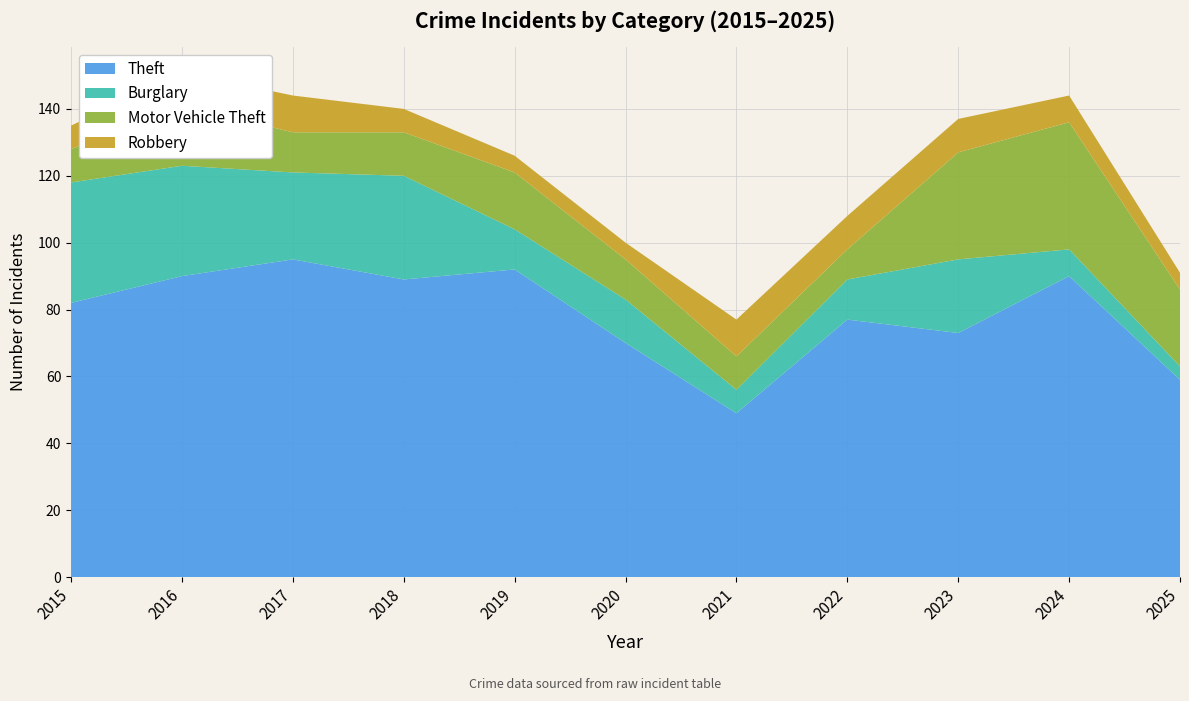

Reading left to right, transcribe all the data shown in this chart.

Theft: 82	90	95	89	92	70	49	77	73	90	59
Burglary: 36	33	26	31	12	13	7	12	22	8	4
Motor Vehicle Theft: 10	18	12	13	17	12	10	9	32	38	23
Robbery: 7	10	11	7	5	5	11	10	10	8	5